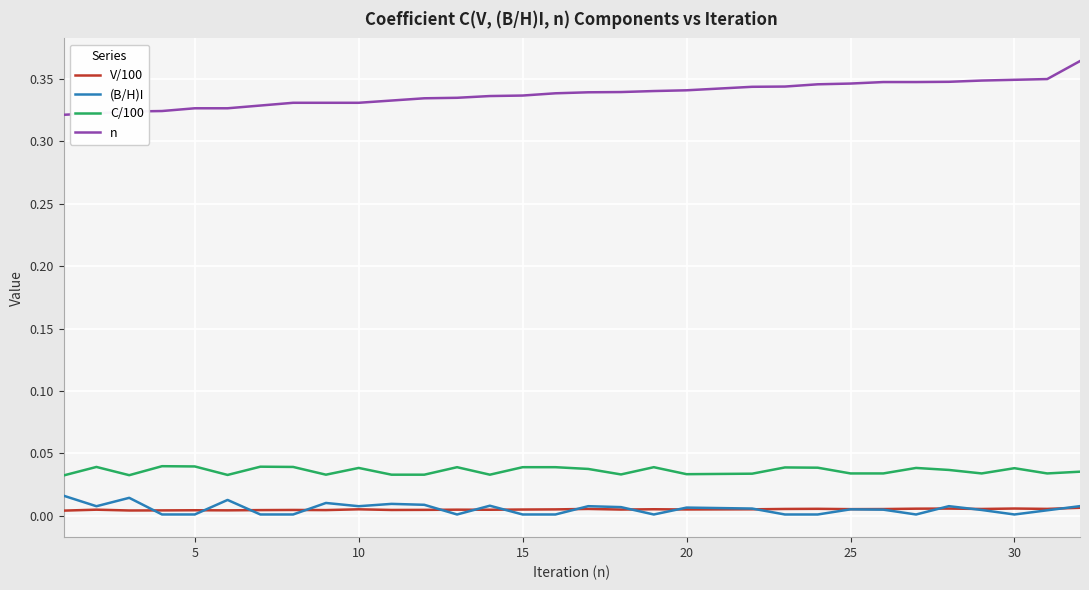

Which series has the largest total across all categories?

n